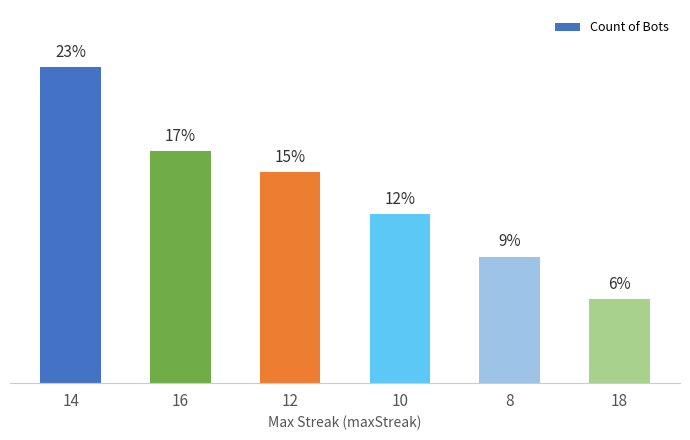

What position from the right is 10?

3